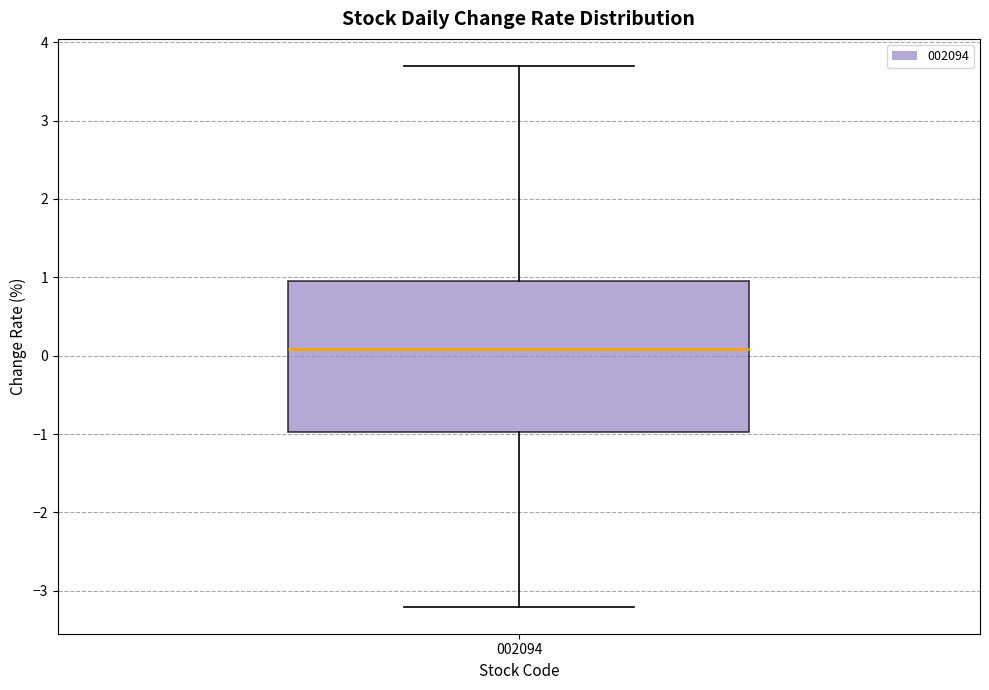

Where is the upper edge of the box at x = 002094 on the y-axis? The values are not printed on the chart, so give them approximately, as read against the axis.

1.0